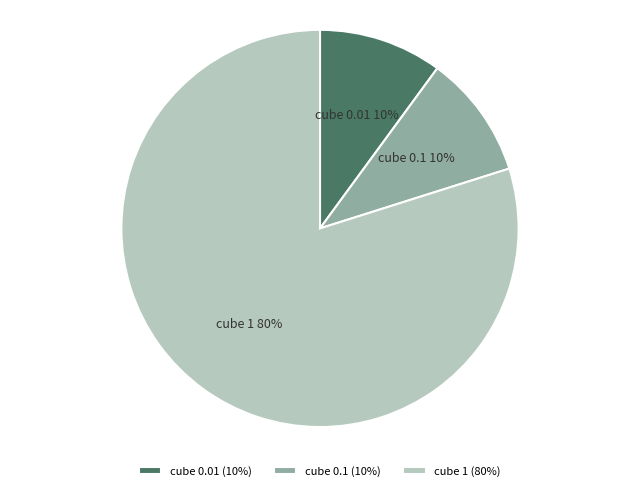

To the nearest percent, what is the average slice percentage?

33%